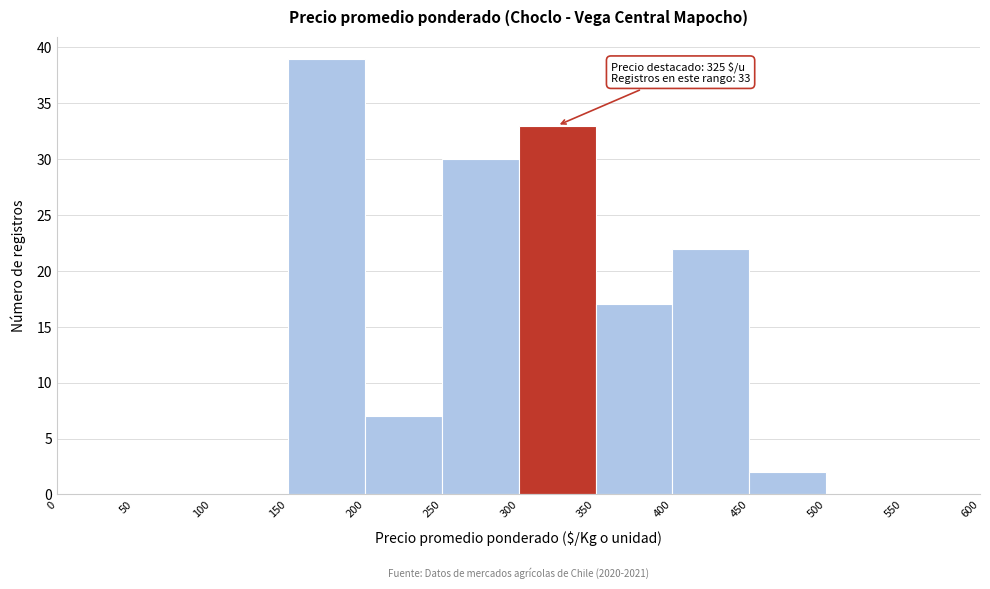

Which range on the x-axis has the tallest bar?

150 to 200